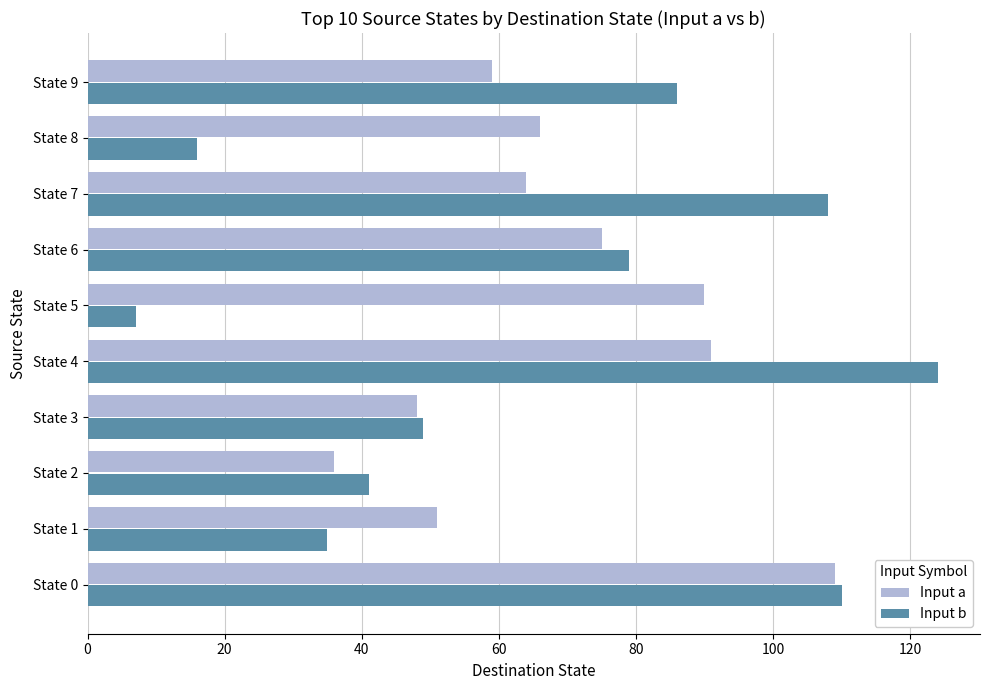

What is the total value across all series at State 1?

86